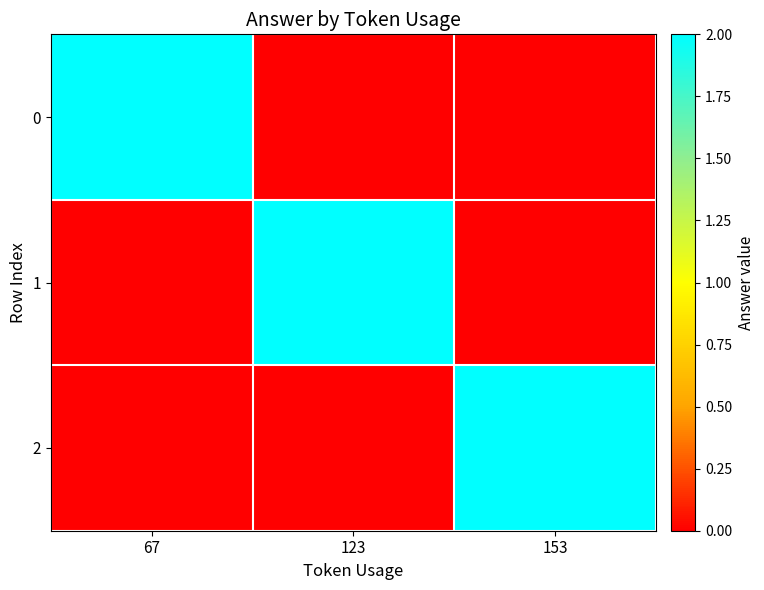

What is the difference between the highest and lowest values at 153?

2